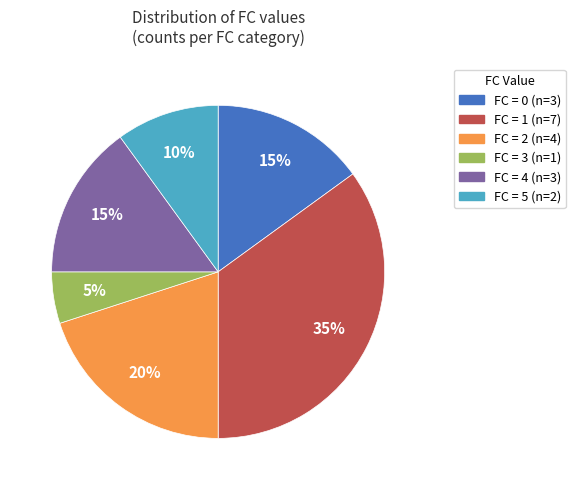

Does any single category account for the majority?

No